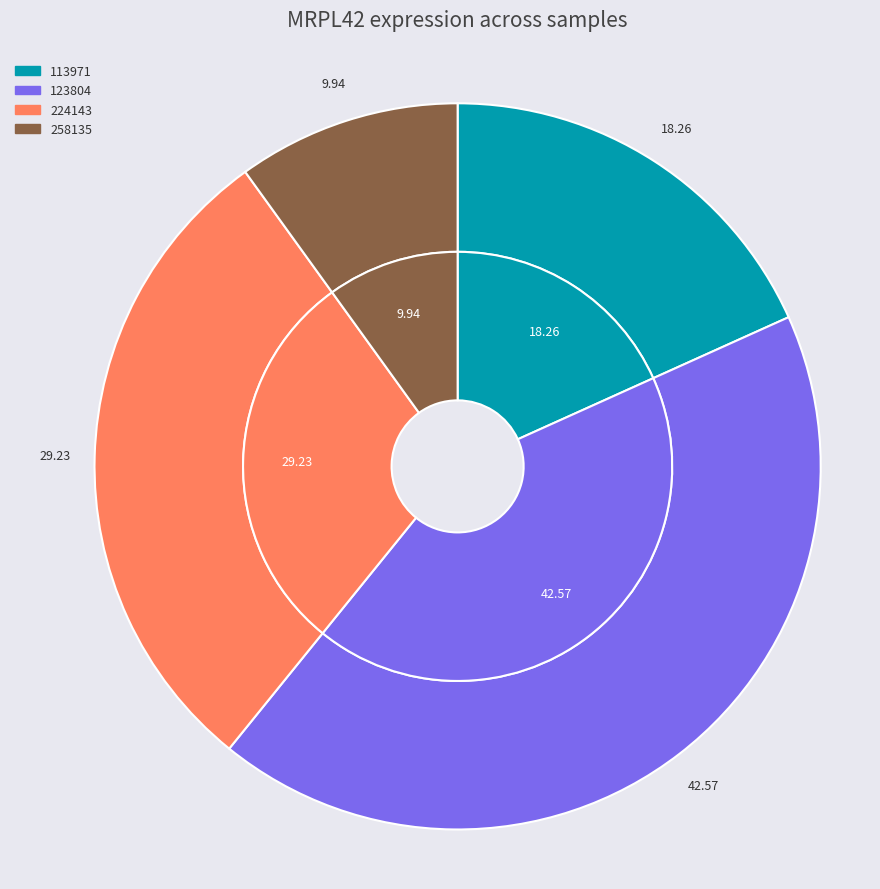

What percentage is the 113971 slice, to the nearest percent?

18%